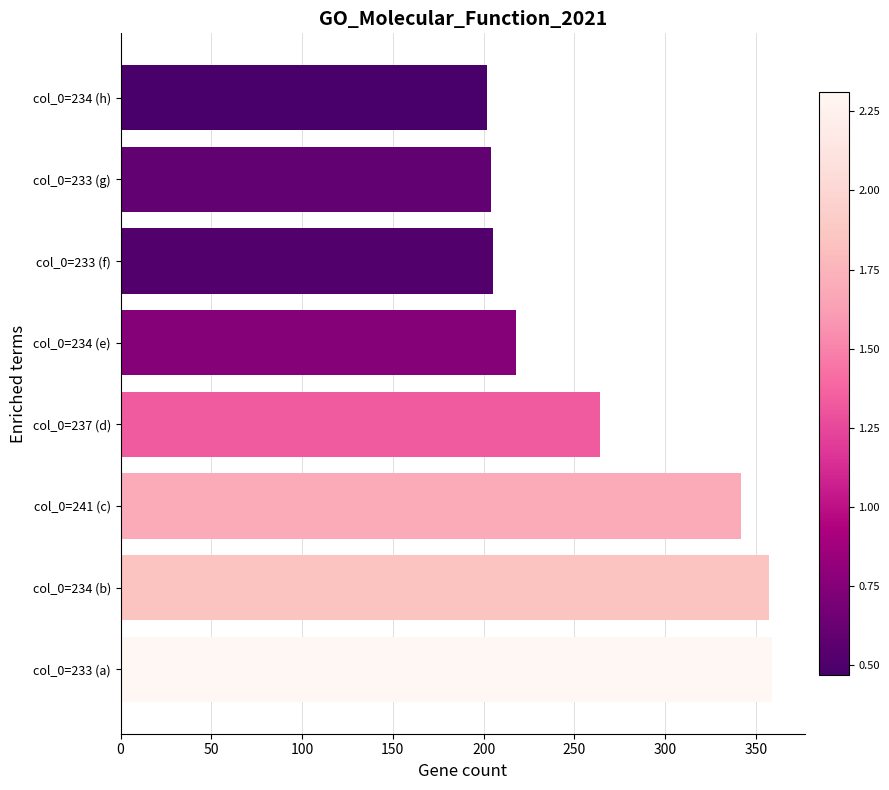

What is the difference between the second highest and minimum values?

155